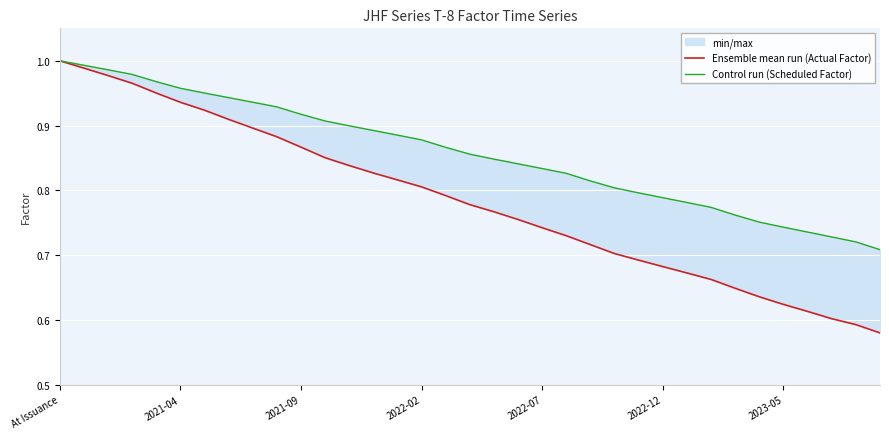

Which series has the largest total across all categories?

Control run (Scheduled Factor)